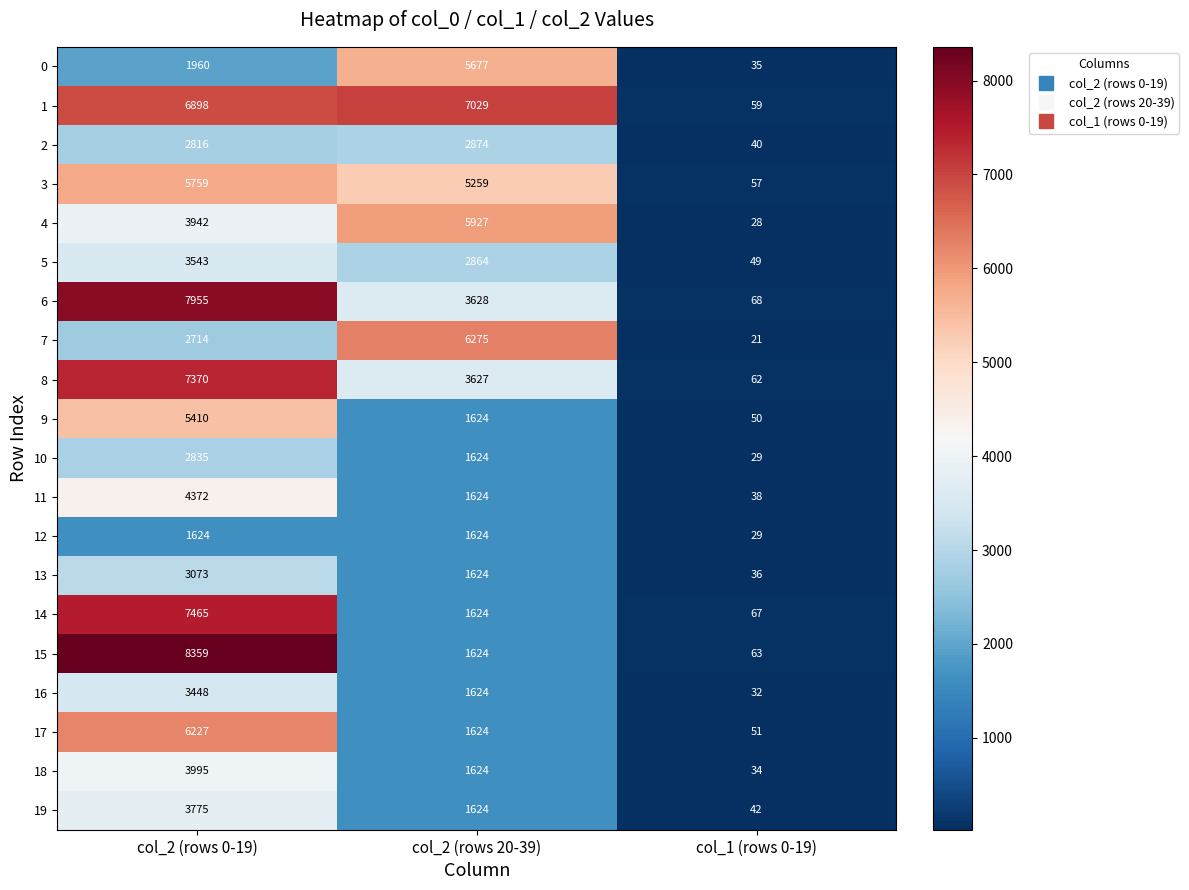

What is the total value across all series at col_1 (rows 0-19)?

890